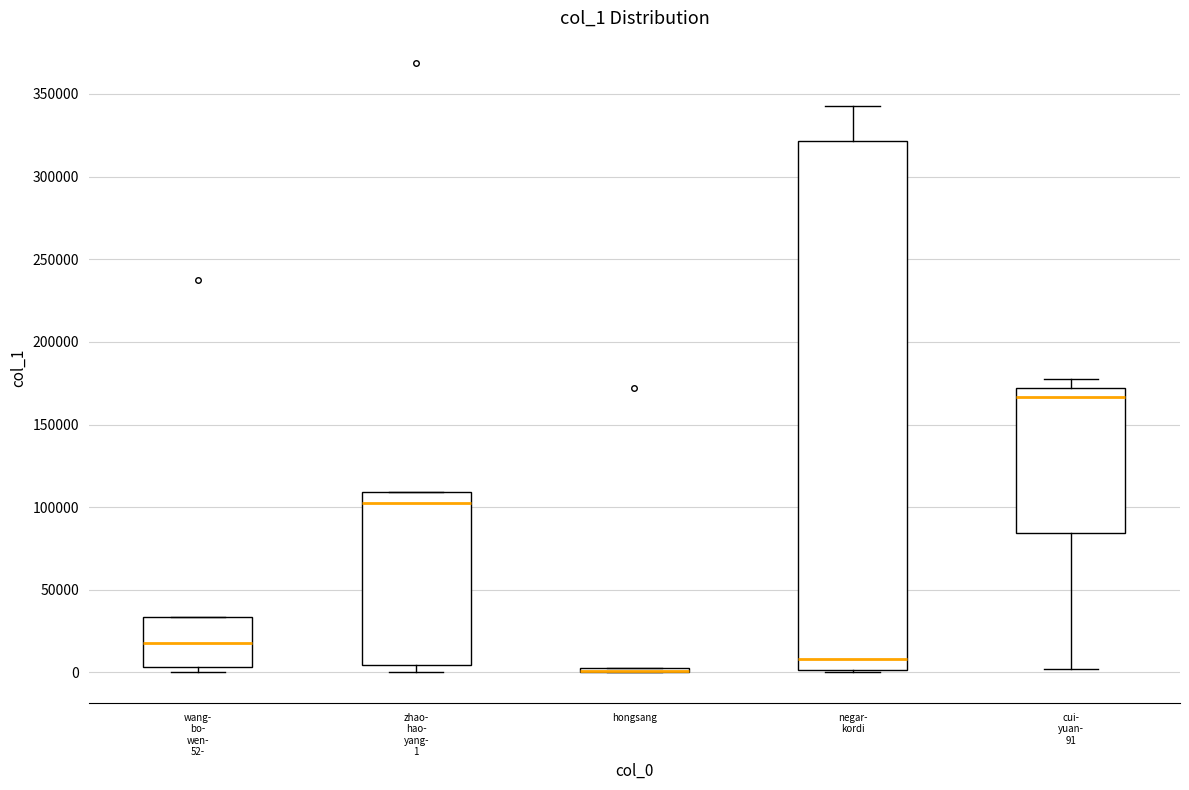

Comparing the boxes themselves (not the whiskers), which one is the tallest?

negar- kordi